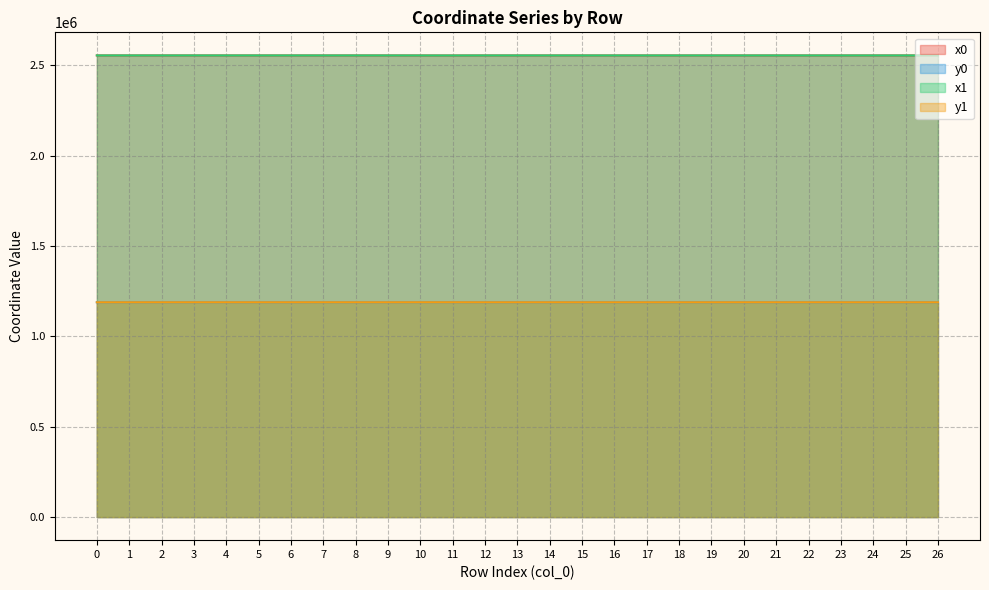

Reading left to right, extract all data points from this chart.

x0: 2554751.5	2554779.6	2554779.6	2554739.0	2554739.0	2554742.1	2554739.0	2554634.3	2554731.1	2554731.1	2554634.3	2554482.5	2554715.2	2554715.2	2554697.4	2554683.2	2554690.5	2554691.9	2554691.9	2554693.0	2554680.5	2554680.5	2554701.9	2554712.9	2554702.0	2554697.6	2554697.6
y0: 1188801.0	1188844.1	1188844.1	1188887.8	1188887.8	1188912.6	1188887.8	1188993.6	1188894.5	1188894.5	1188993.6	1189027.7	1188869.1	1188869.1	1188913.8	1188813.9	1188826.4	1188828.8	1188828.8	1188830.7	1188922.0	1188922.0	1188875.4	1188865.1	1188846.3	1188838.7	1188838.7
x1: 2554746.6	2554795.7	2554755.5	2554744.3	2554746.5	2554736.8	2554731.1	2554674.1	2554726.2	2554726.1	2554604.1	2554486.6	2554709.5	2554712.9	2554705.9	2554687.9	2554687.9	2554690.5	2554693.0	2554693.1	2554652.5	2554697.4	2554700.2	2554702.0	2554698.7	2554698.7	2554693.1
y1: 1188795.5	1188826.4	1188874.9	1188883.8	1188900.1	1188914.5	1188894.5	1188965.7	1188887.0	1188897.6	1189014.0	1189024.6	1188871.9	1188865.1	1188909.7	1188822.0	1188822.0	1188826.4	1188830.7	1188830.9	1188935.7	1188913.8	1188876.1	1188846.3	1188840.5	1188840.5	1188830.9